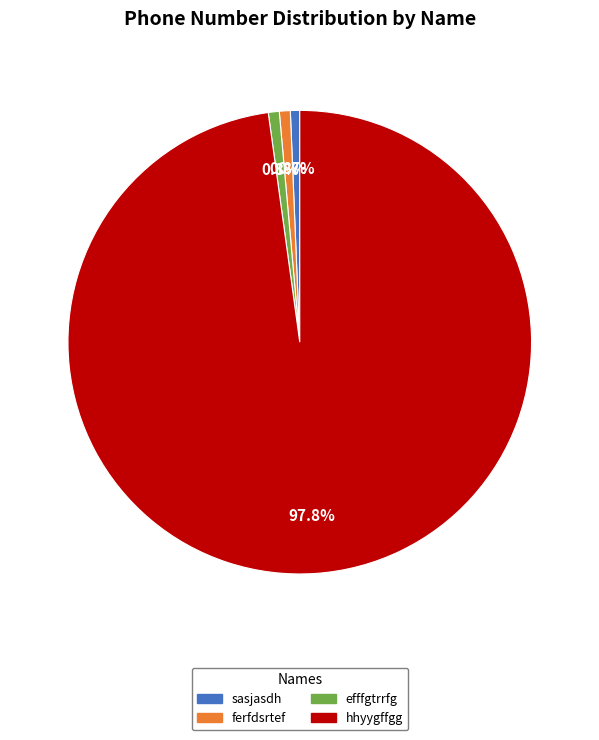

The hhyygffgg slice represents 98% of the pie. True or false?

True